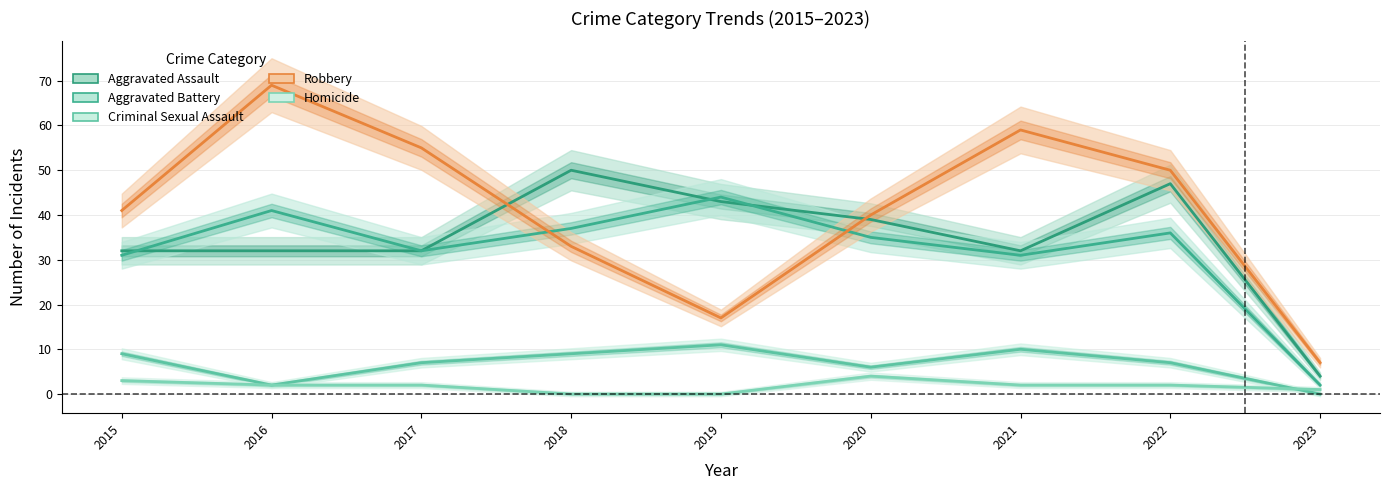

Reading left to right, what are all the values shown in this chart?

Aggravated Assault: 2015=32	2016=32	2017=32	2018=50	2019=43	2020=39	2021=32	2022=47	2023=4
Aggravated Battery: 2015=31	2016=41	2017=32	2018=37	2019=44	2020=35	2021=31	2022=36	2023=2
Criminal Sexual Assault: 2015=9	2016=2	2017=7	2018=9	2019=11	2020=6	2021=10	2022=7	2023=0
Robbery: 2015=41	2016=69	2017=55	2018=33	2019=17	2020=40	2021=59	2022=50	2023=7
Homicide: 2015=3	2016=2	2017=2	2018=0	2019=0	2020=4	2021=2	2022=2	2023=1